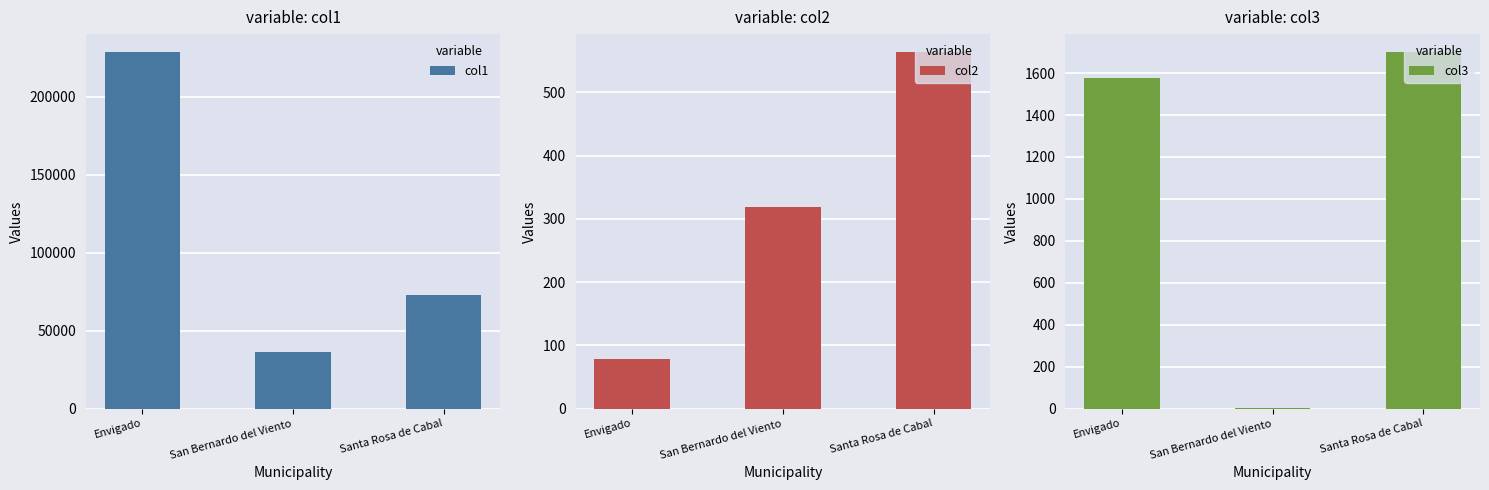

The col1 series shows 383498.3 at Envigado. True or false?

False